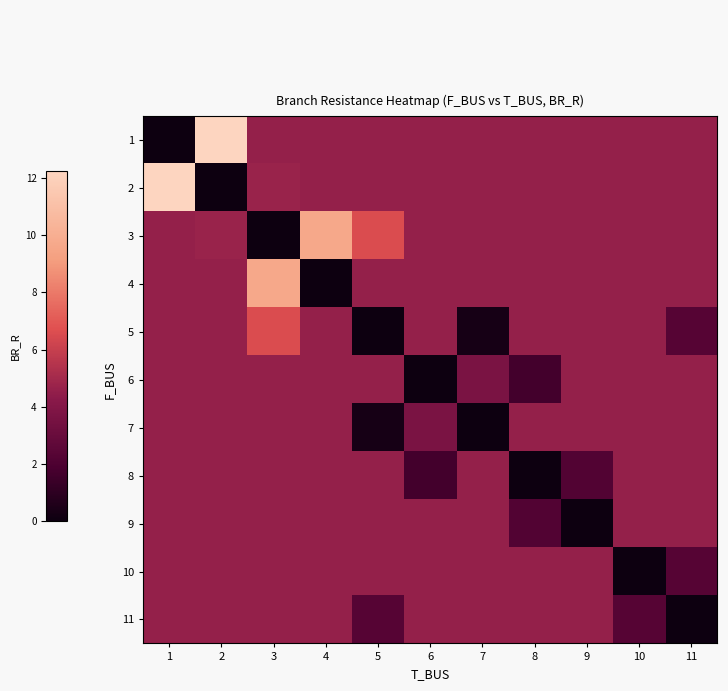

What is the approximate value of 7 at 1?

4.6